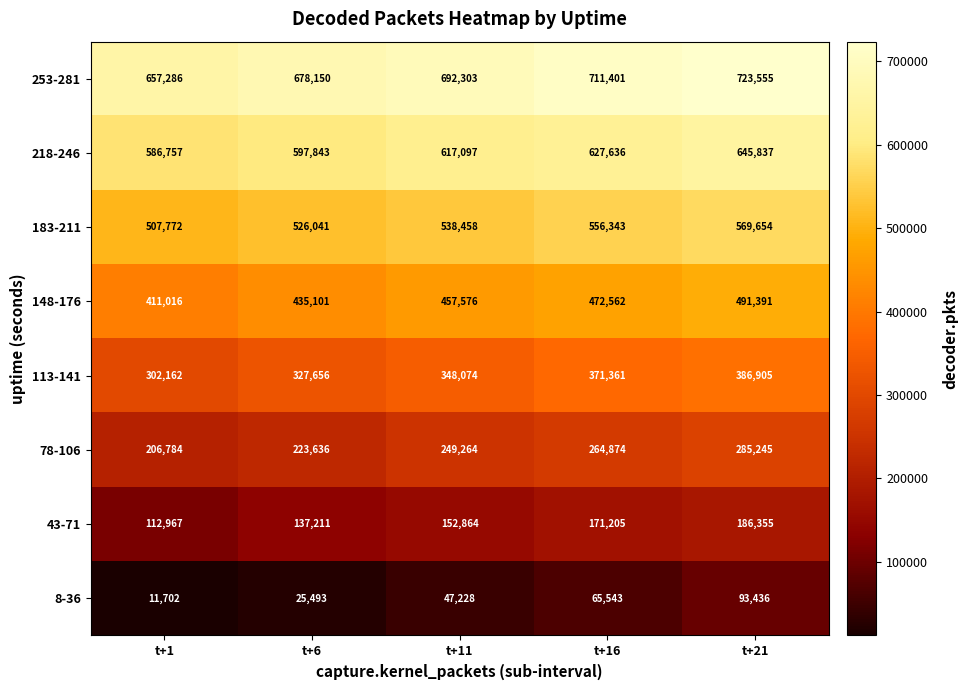

At how many categories does at least one series exceed 167092?

5